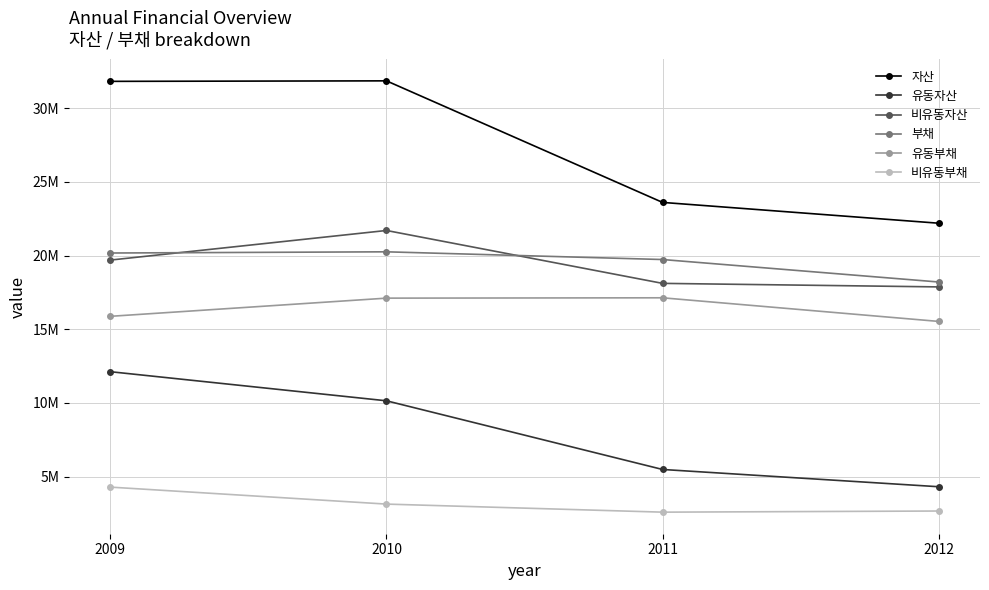

Rank the categories by 자산 value from lowest to highest.

2012, 2011, 2009, 2010